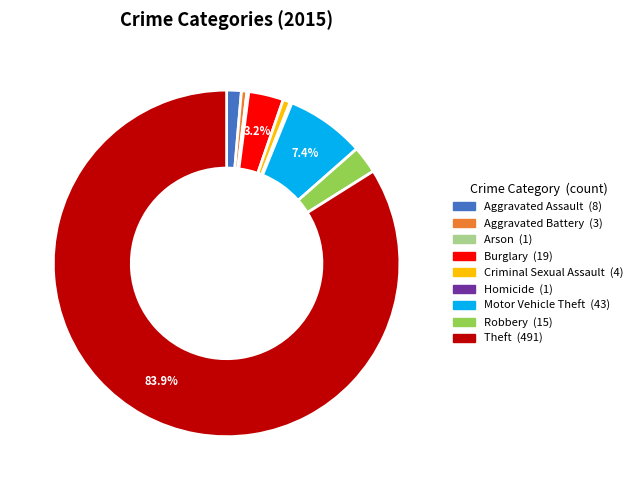

Which slice is the largest?

Theft